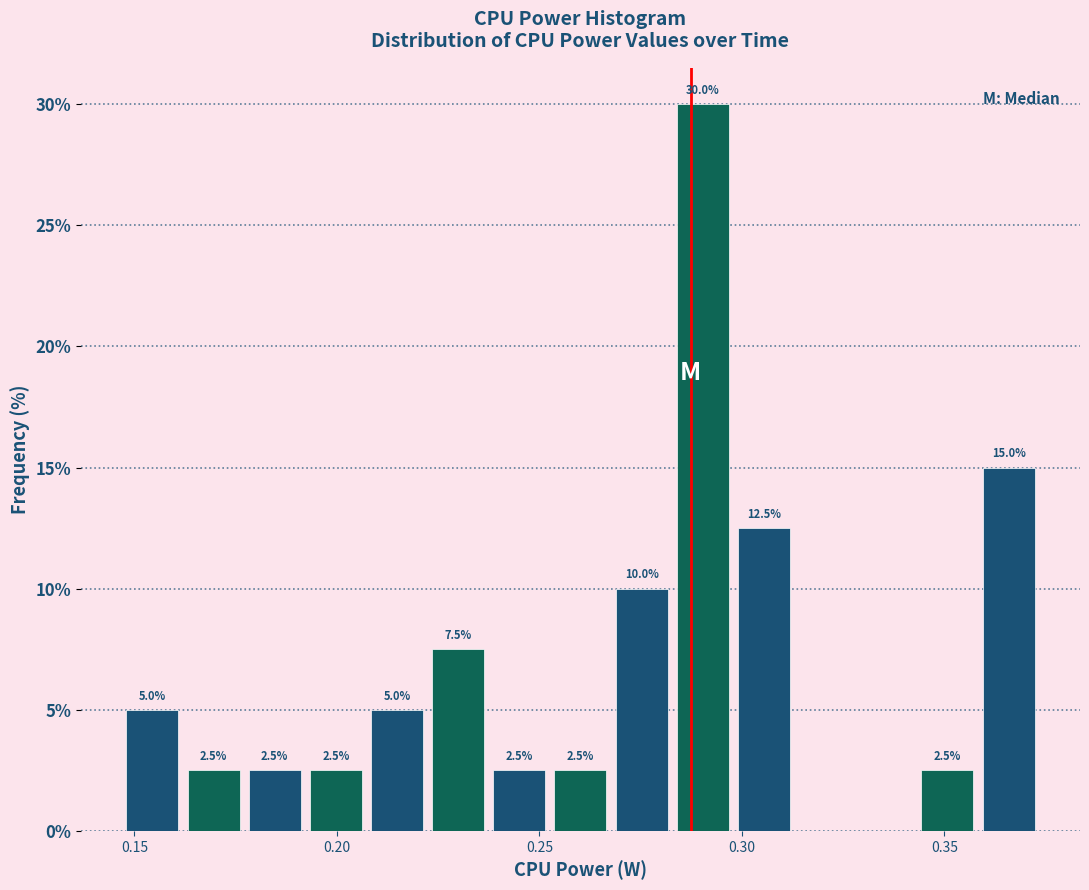

Around what value on the x-axis is the tallest bar? Give the approximate position of its centre, as read against the axis.

0.290